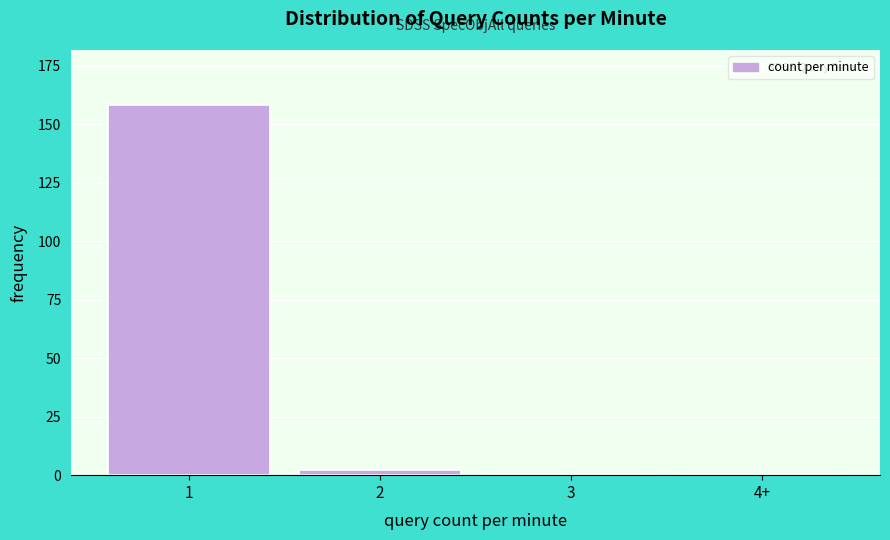

Reading left to right, what are all the values shown in this chart?

1=158	2=2	3=0	4+=0